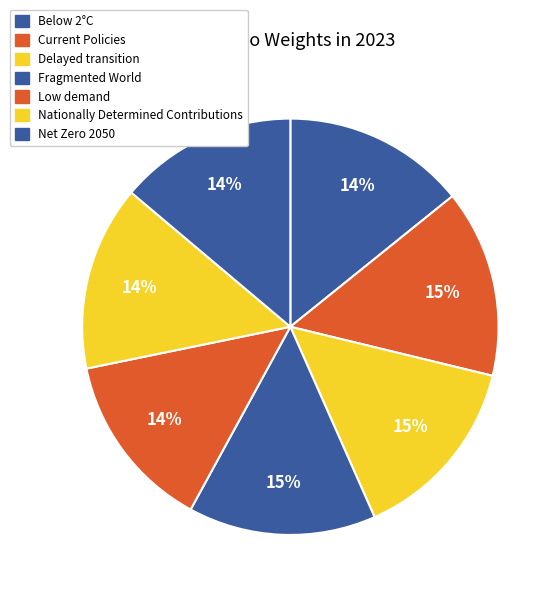

What is the largest slice in the pie chart?

Fragmented World